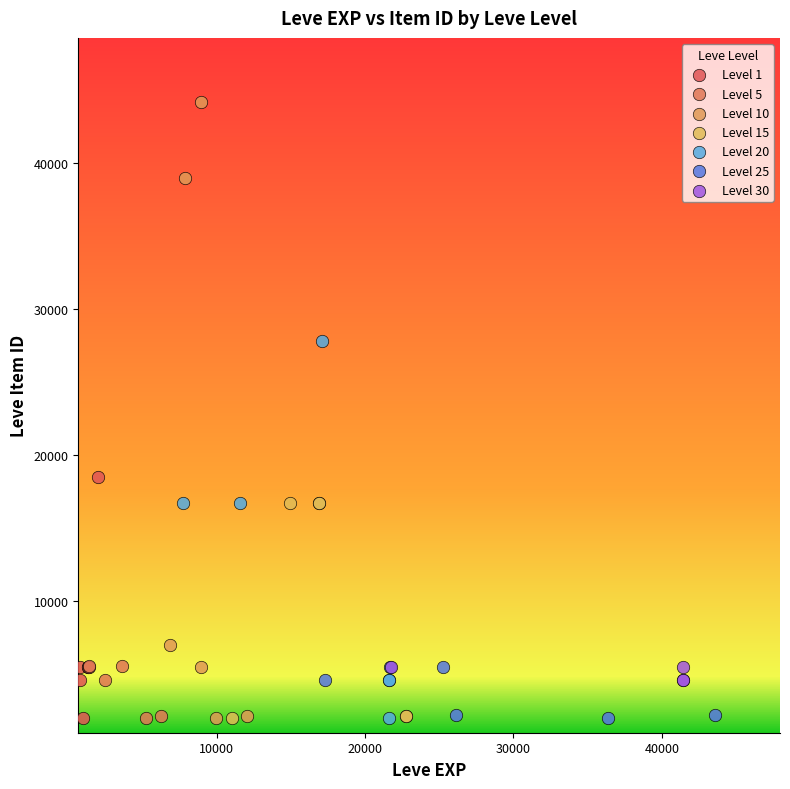

Which series reaches the maximum Y coordinate?

Level 10